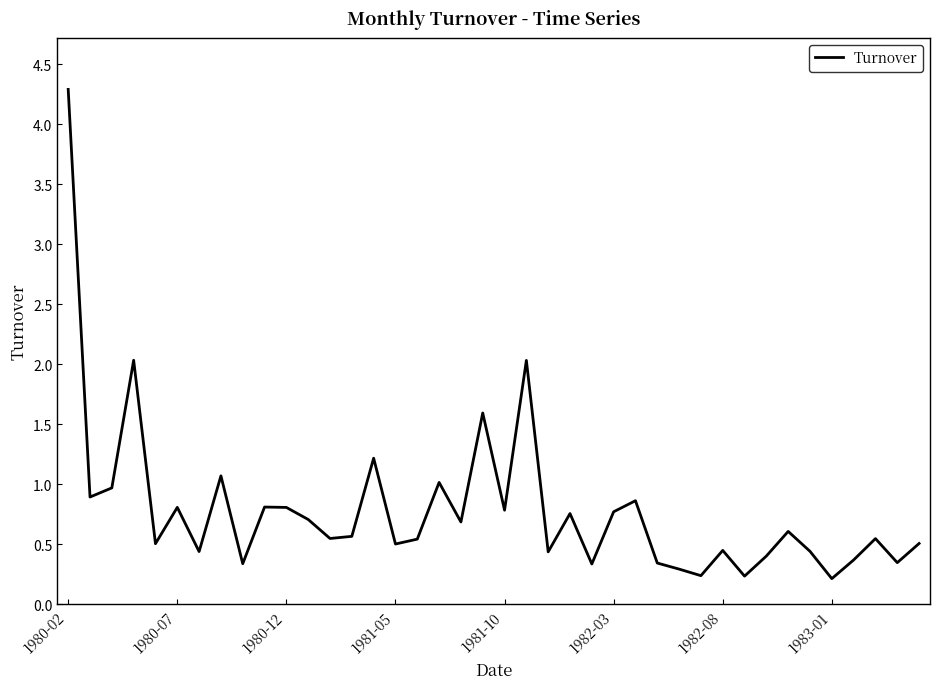

What is the smallest value displayed?

0.2